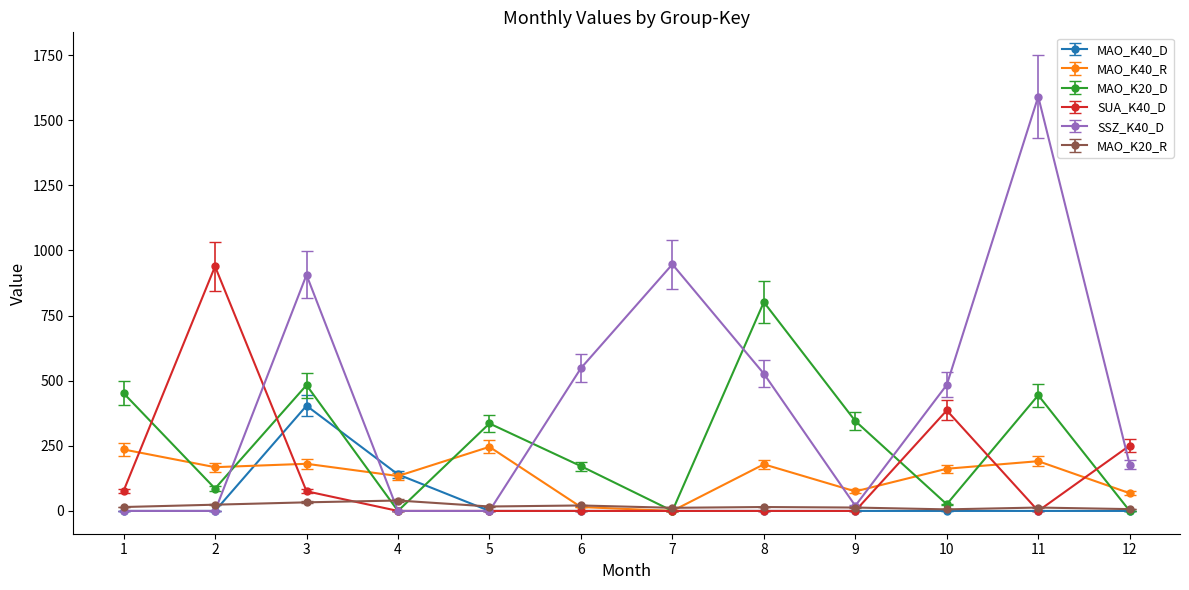

Which series has the largest range (max minus min)?

SSZ_K40_D